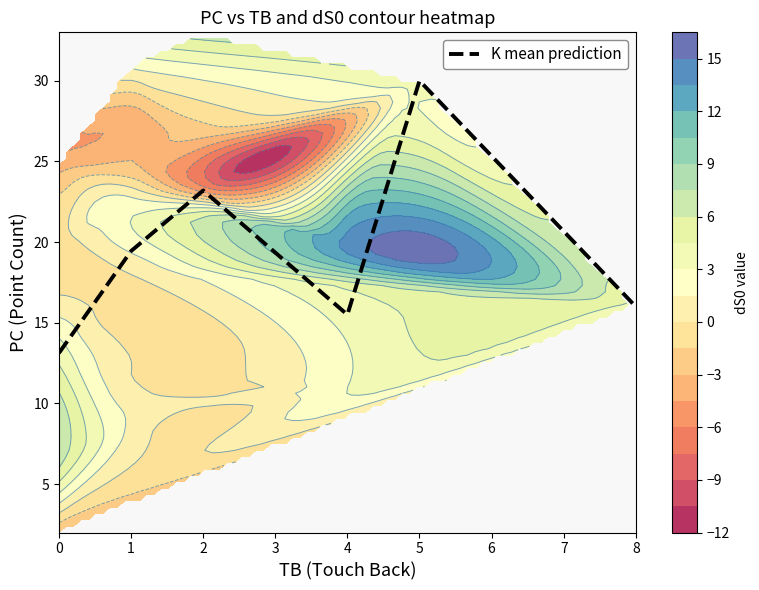

How many data points are less than 19?

3